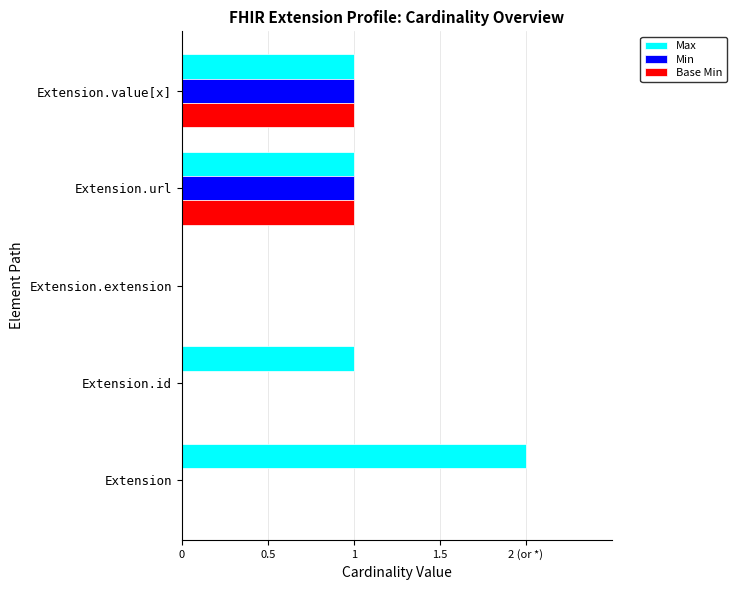

What is the difference between the maximum and minimum values in the Base Min series?

1